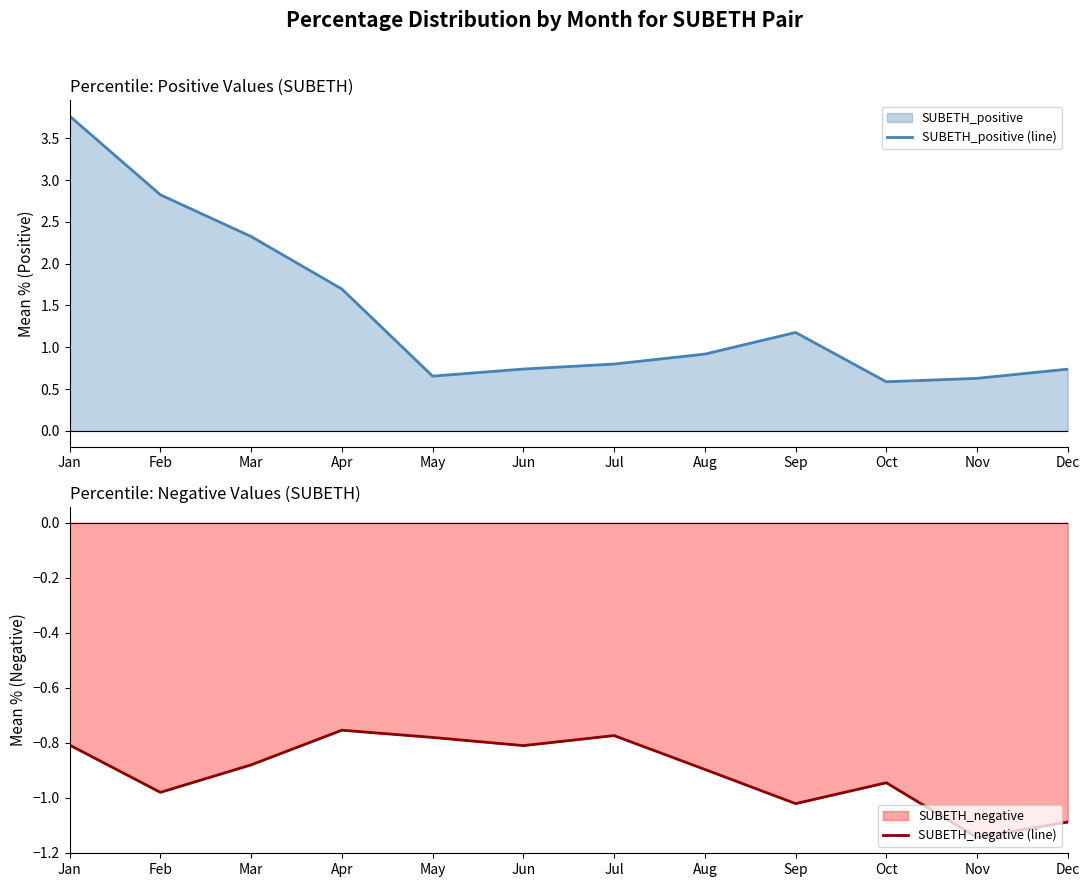

Between Feb and Oct, which series saw the biggest shift?

SUBETH_positive (line)